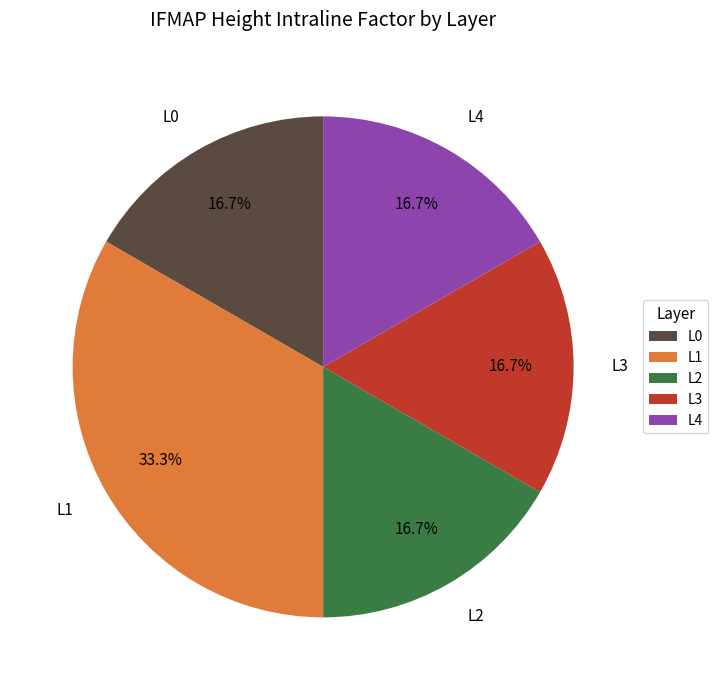

Is it true that L0 is 7% of the pie?

False